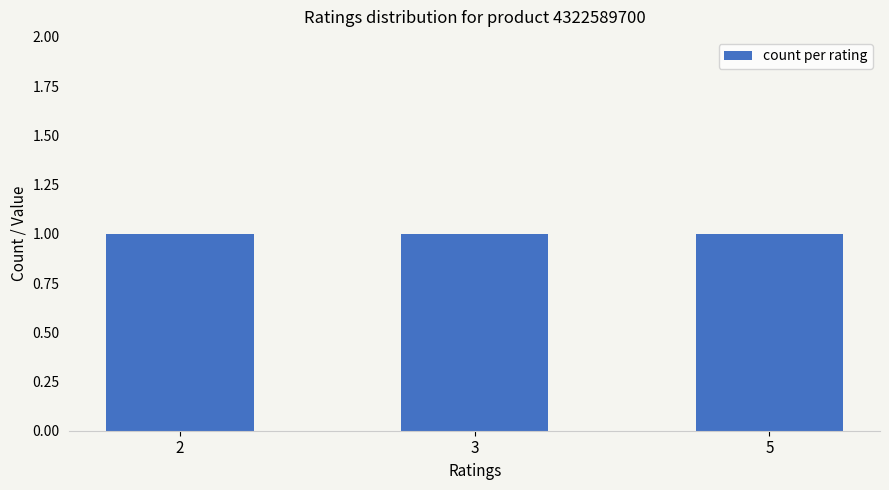

What is the sum of all product_id values?

12967769100